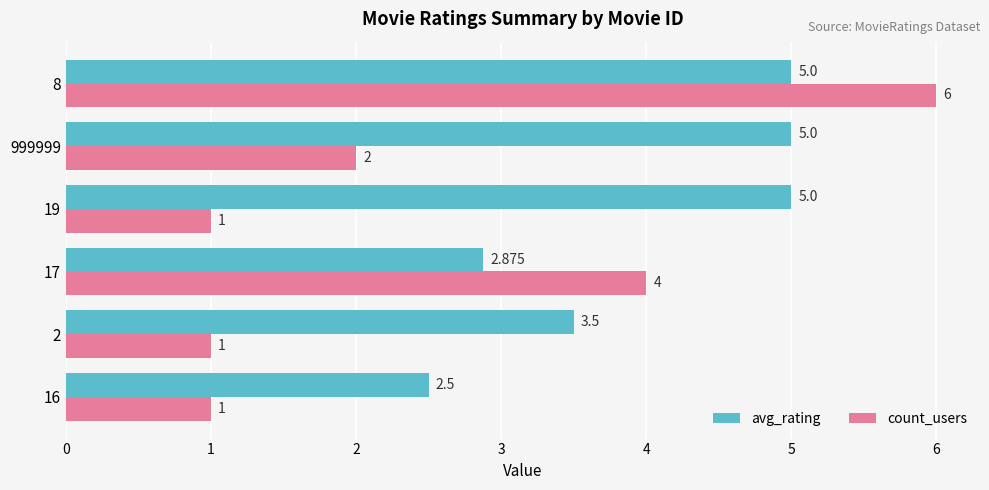

What is the minimum value for count_users?

1.0